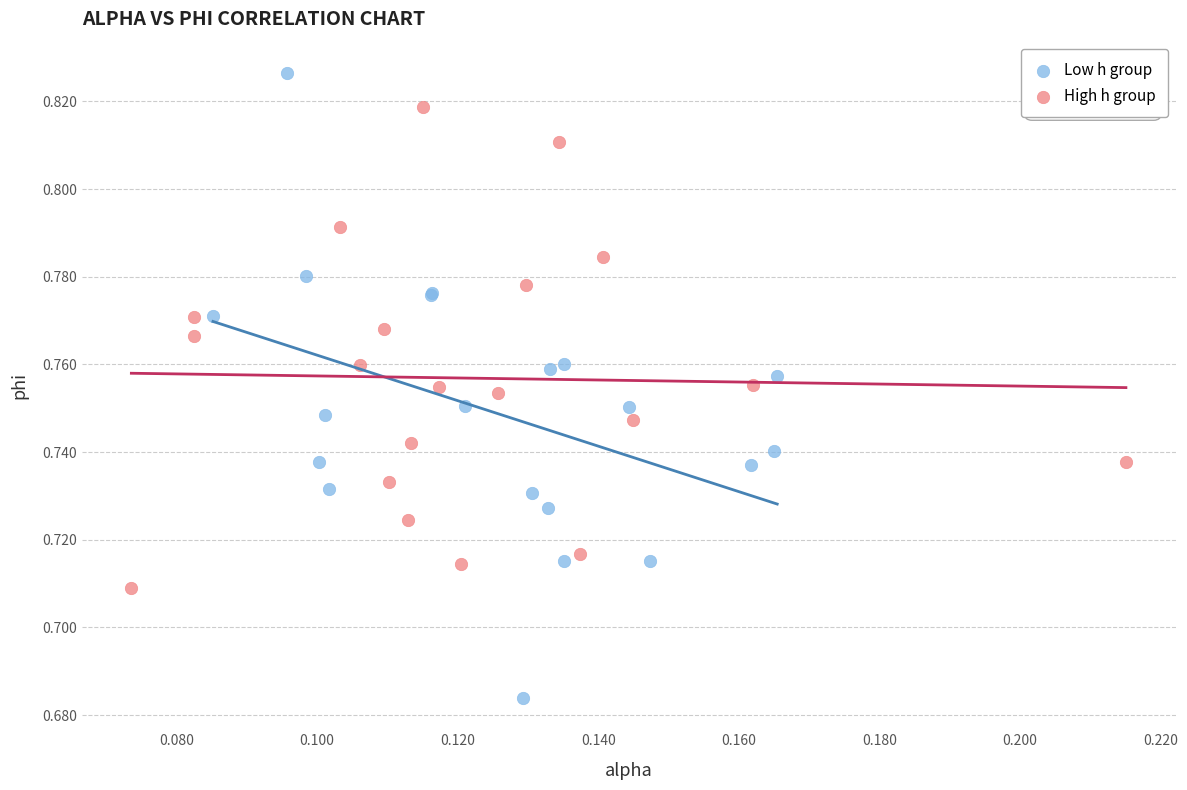

What are all the series names shown in the legend?

Low h group, High h group